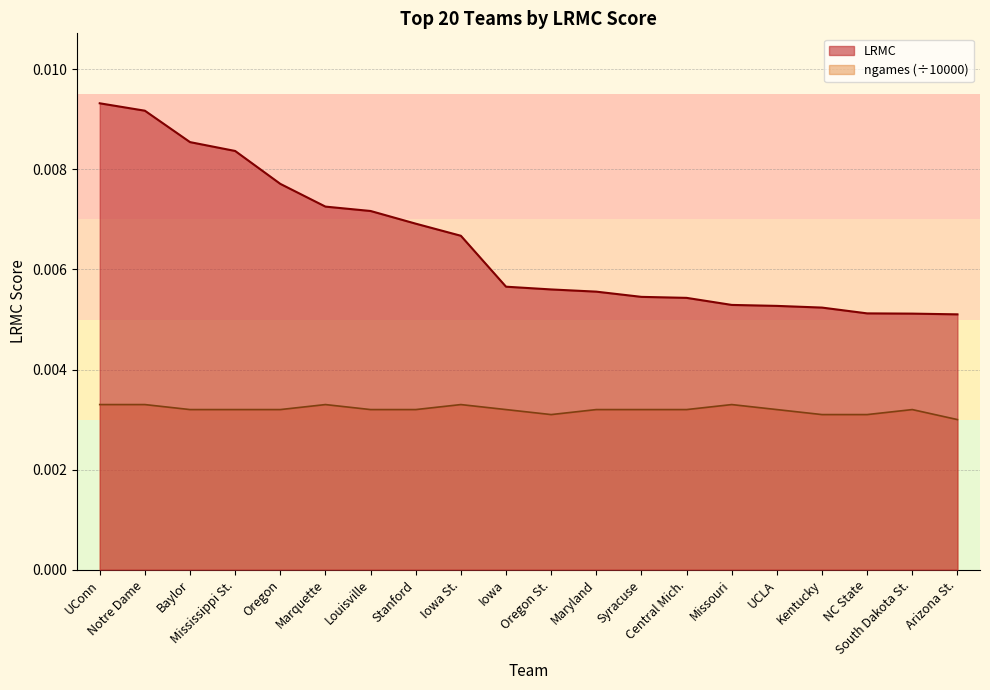

List the series in order of their peak value, lowest first.

ngames (÷10000), LRMC